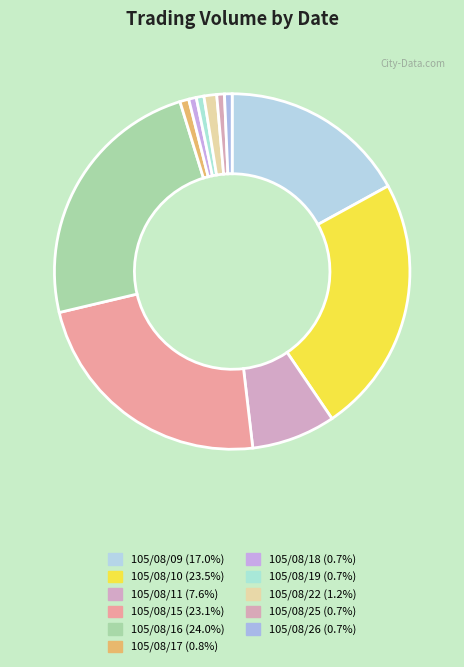

How many slices are in this pie chart?

11